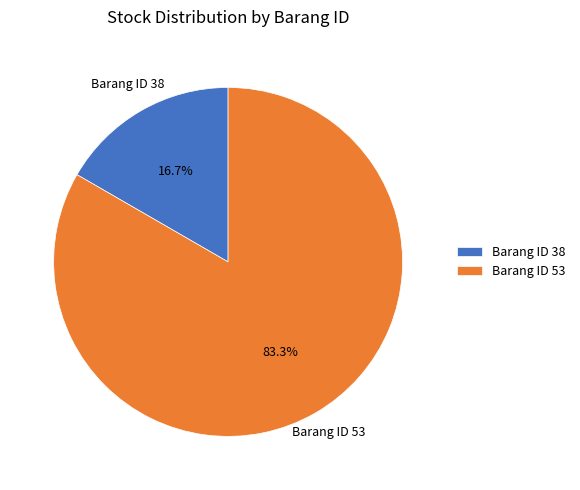

Between Barang ID 53 and Barang ID 38, which is larger?

Barang ID 53